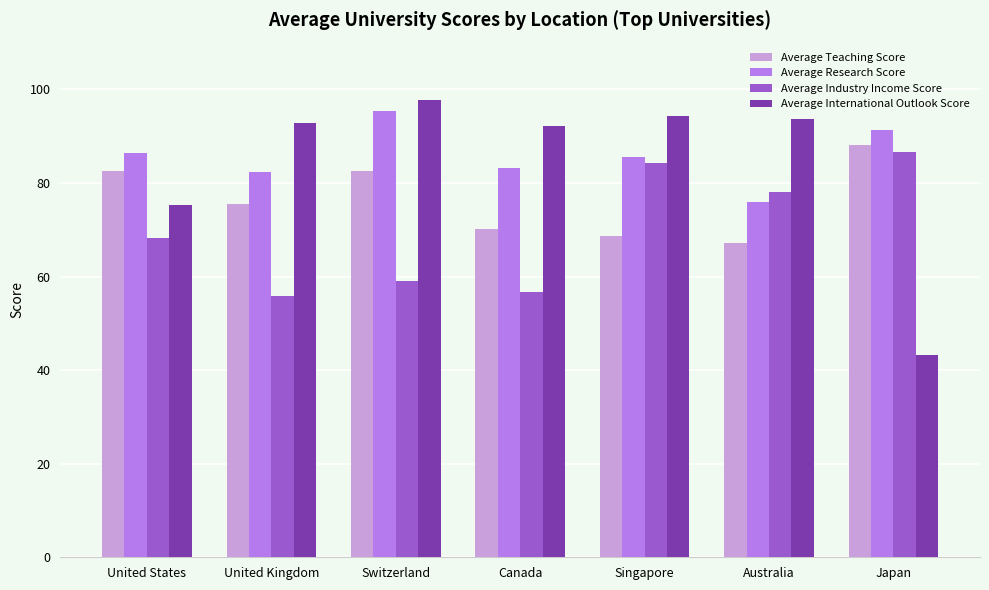

How many bars are there in total?

28